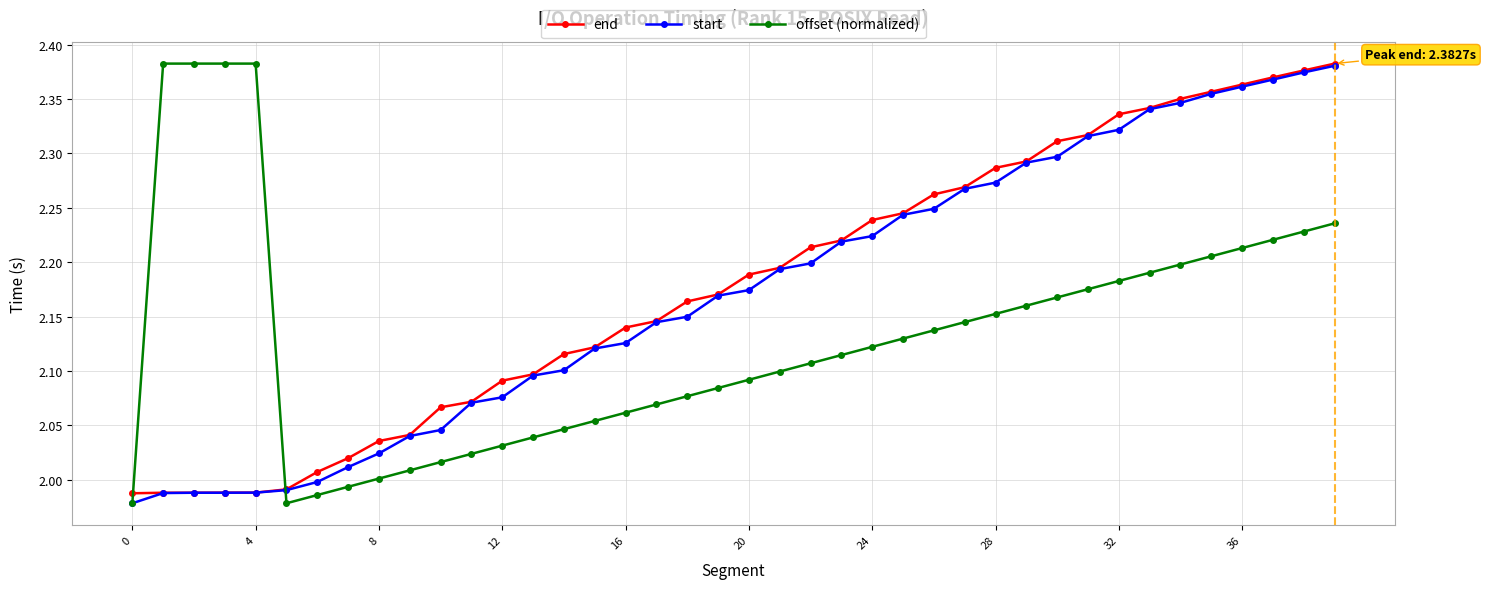

How many data points does each series have?

40